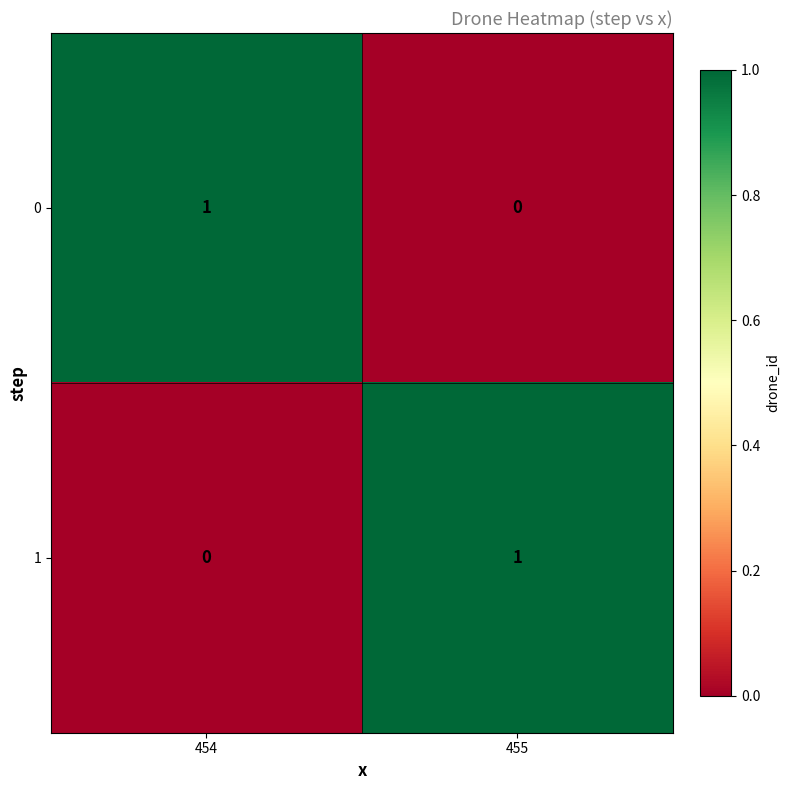

Count the number of categories in the chart.

2